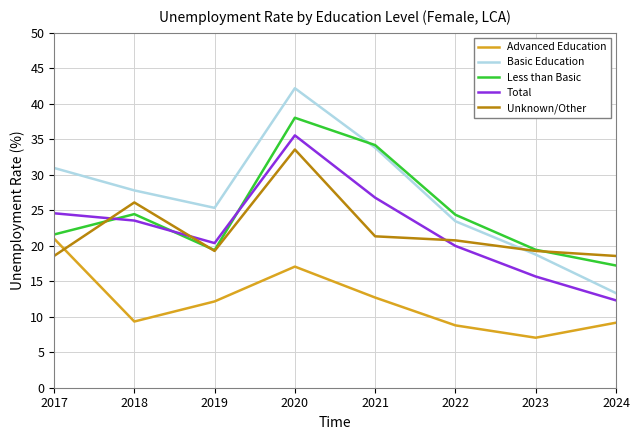

Which series changed the most between 2019 and 2023?

Basic Education